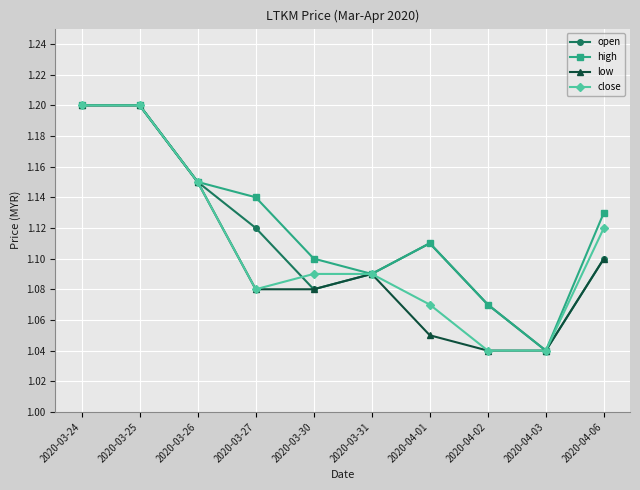

What are all the series names shown in the legend?

open, high, low, close